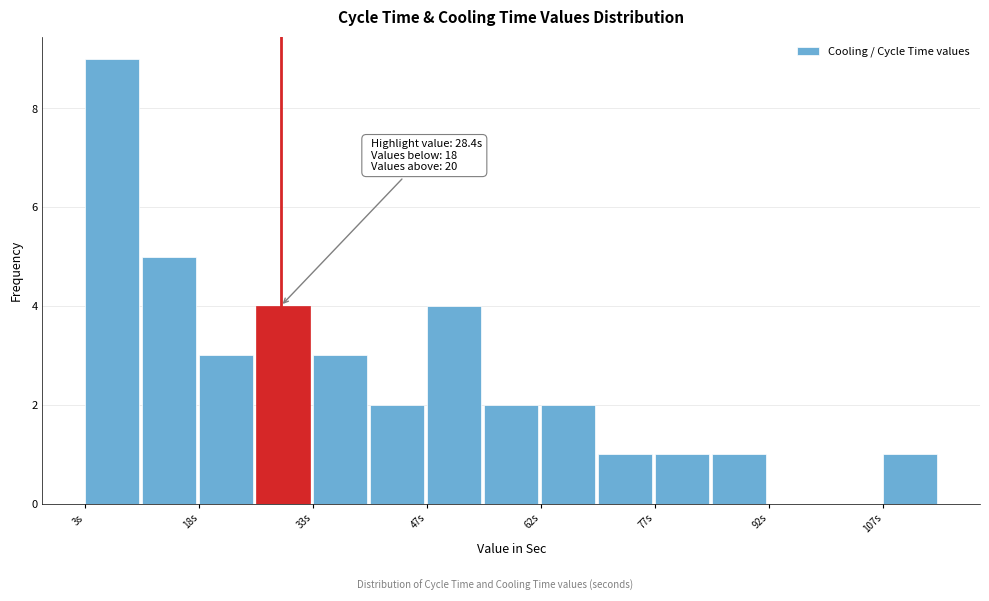

Read against the x-axis, roughly where is the centre of the tallest bar?

6